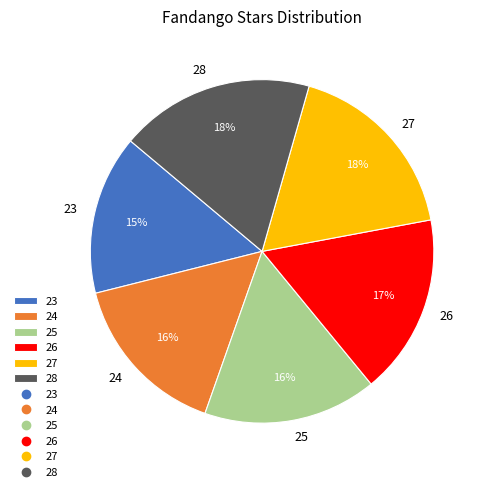

Is 25 the majority of the pie?

No